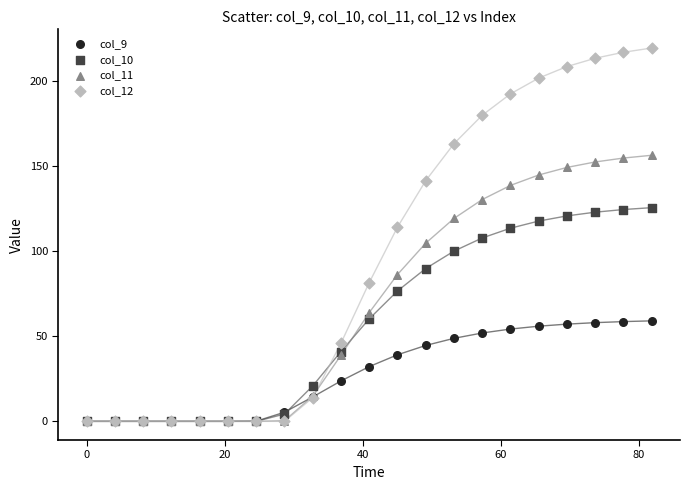

Which series has the largest Y range (max minus min)?

col_12